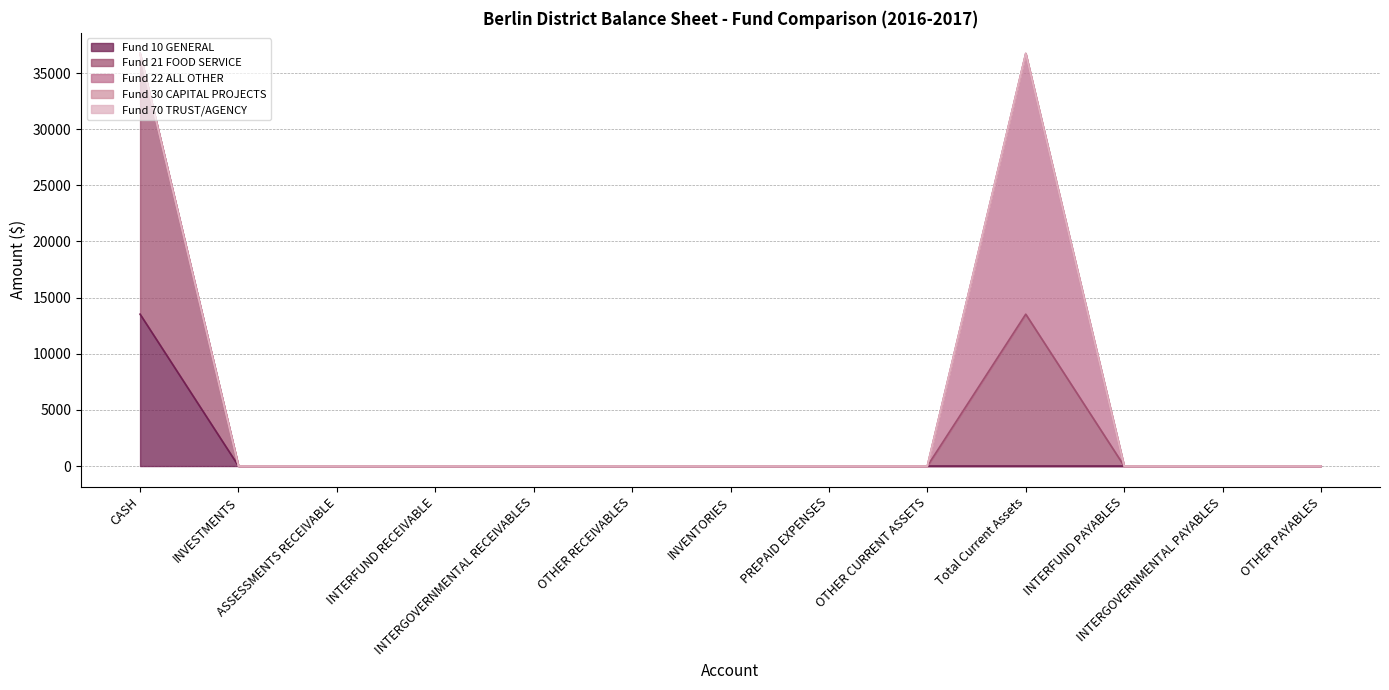

At INVESTMENTS, list the series in order from largest to smallest.

Fund 10 GENERAL, Fund 21 FOOD SERVICE, Fund 22 ALL OTHER, Fund 30 CAPITAL PROJECTS, Fund 70 TRUST/AGENCY